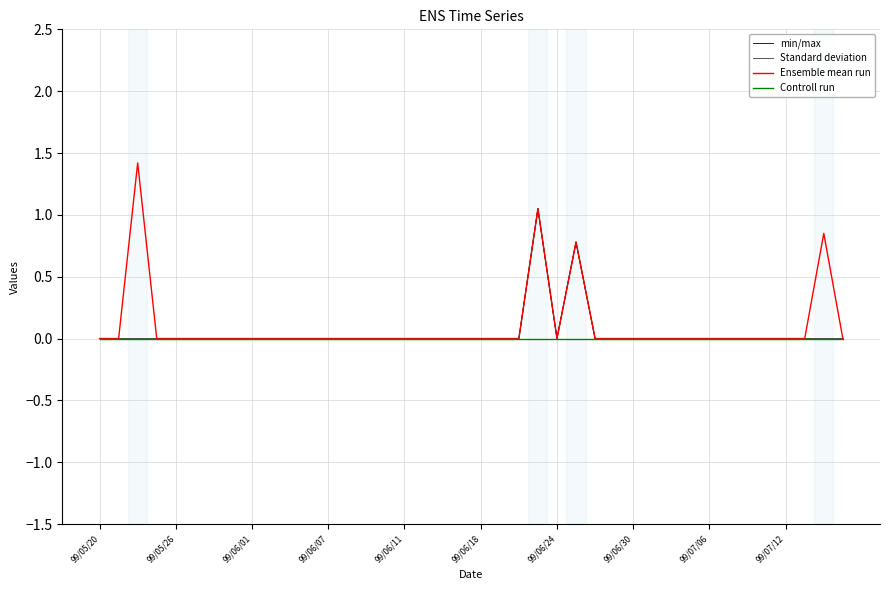

Which series has the largest total across all categories?

Ensemble mean run